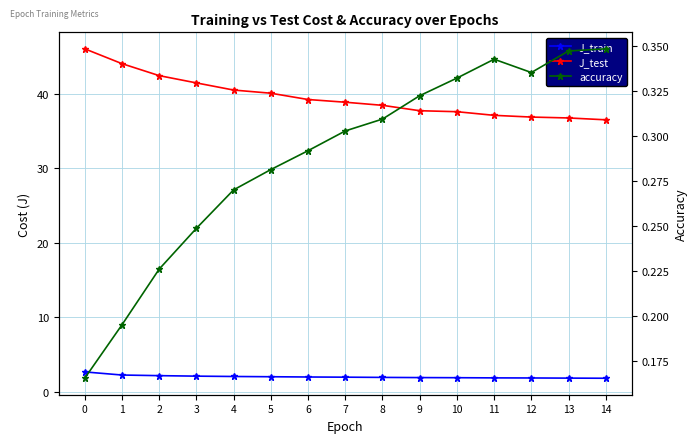

What are all the series names shown in the legend?

J_train, J_test, accuracy